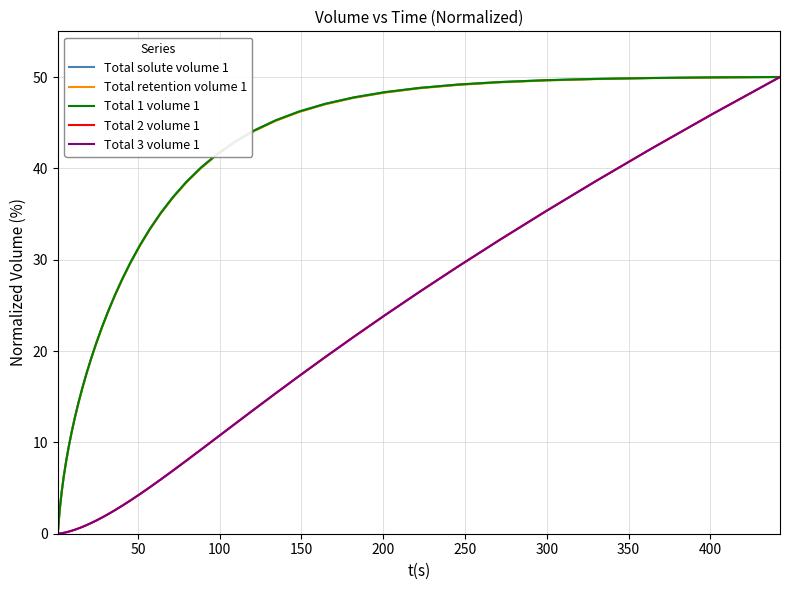

What is the maximum value for Total 3 volume 1?

50.0